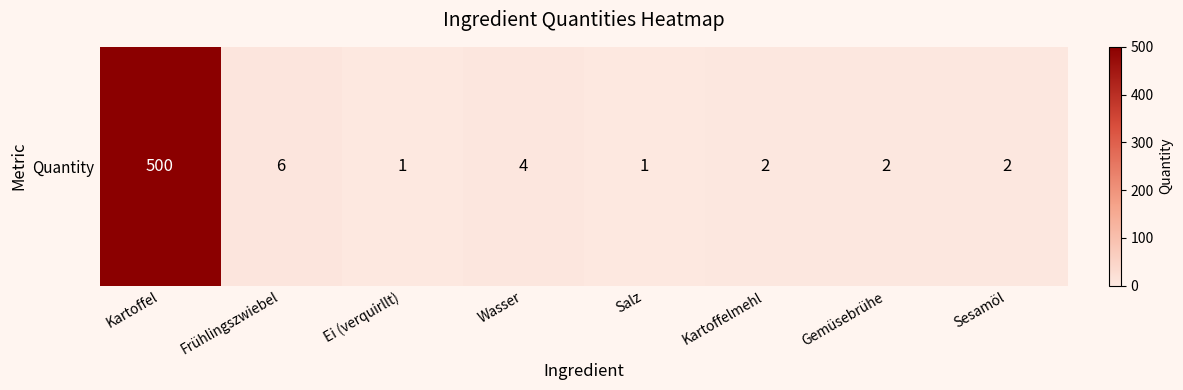

Reading right to left, extract all data points from this chart.

Sesamöl=2	Gemüsebrühe=2	Kartoffelmehl=2	Salz=1	Wasser=4	Ei (verquirllt)=1	Frühlingszwiebel=6	Kartoffel=500